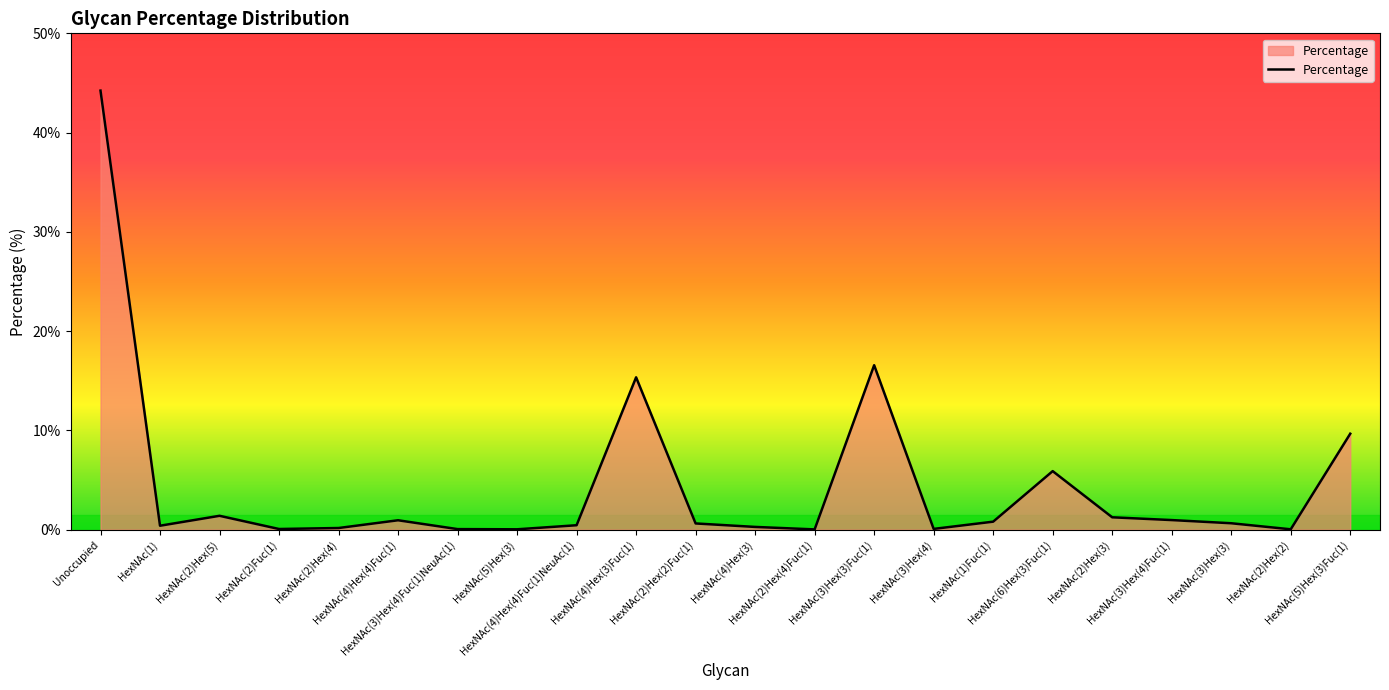

What is the maximum value shown in the chart?

44.2